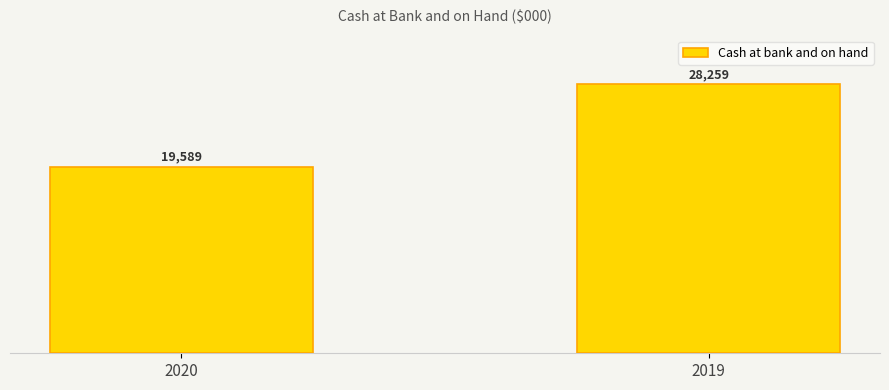

Rank the categories by value from lowest to highest.

2020, 2019